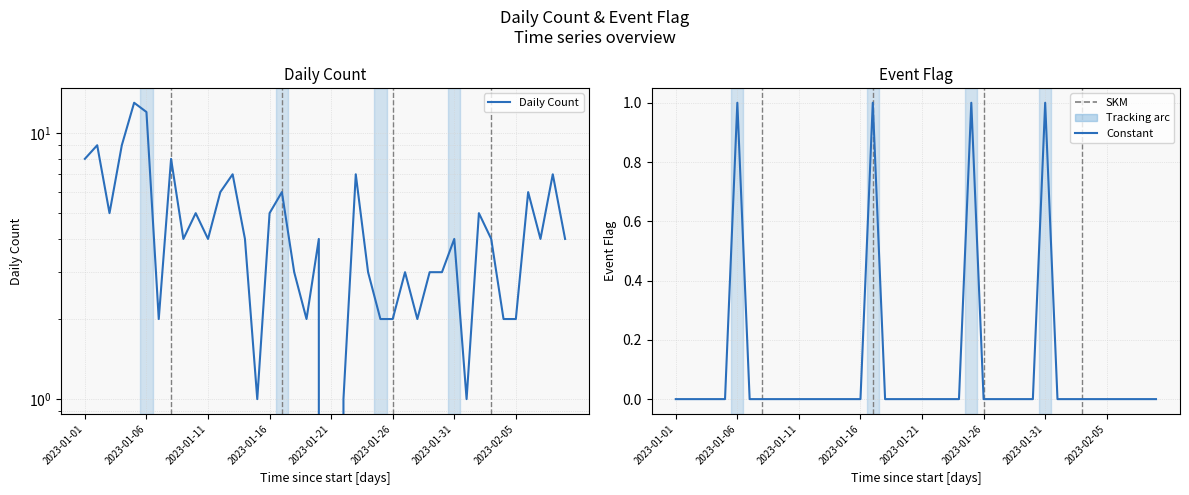

Rank the series at 18 from highest to lowest value.

Daily Count, Event Flag